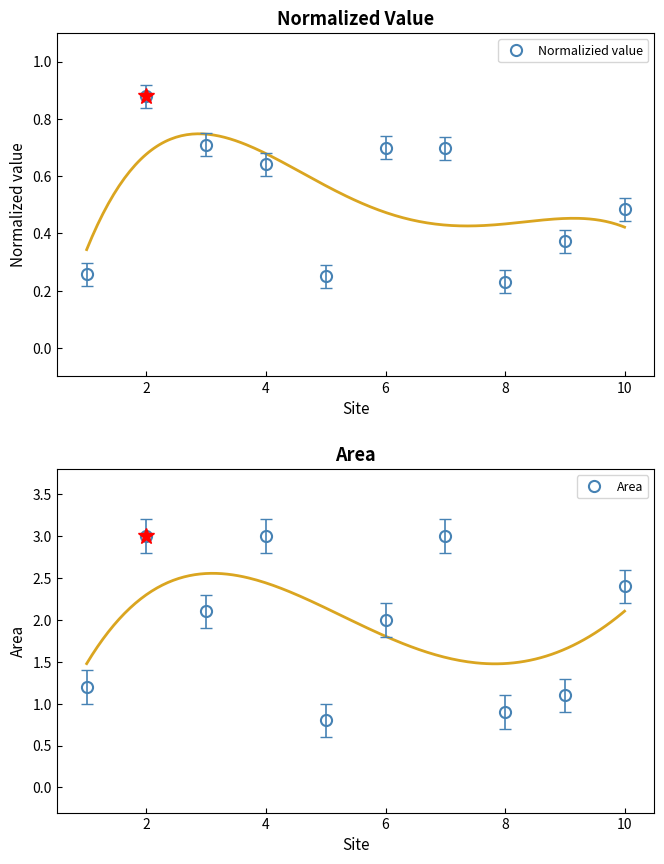

What is the minimum value for Area?

0.8